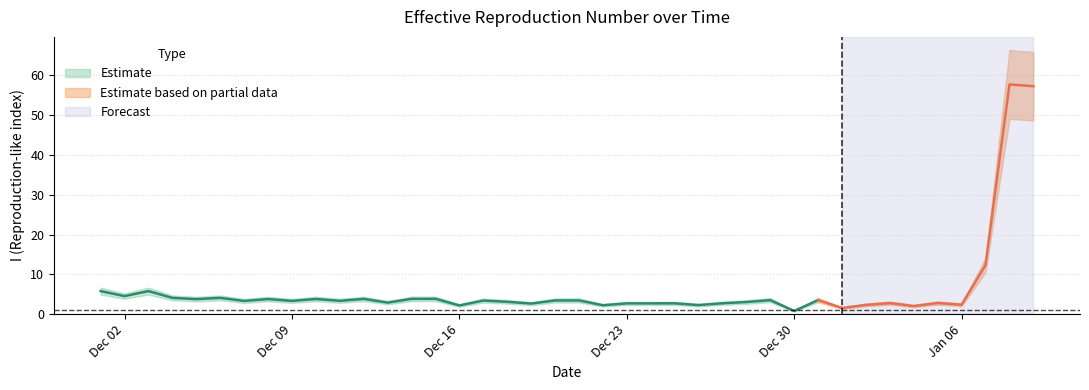

What is the sum of all values?

246.2